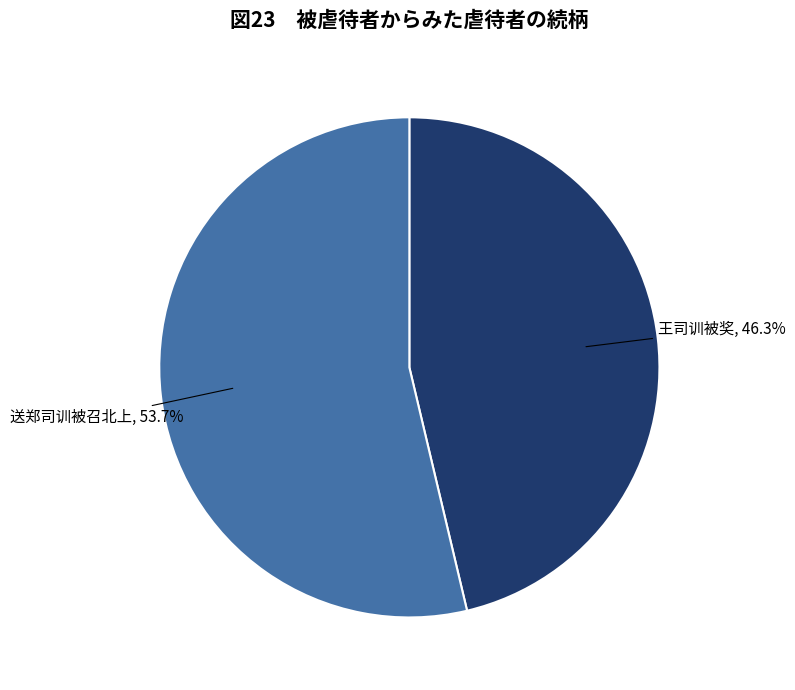

True or false: 王司训被奖 accounts for 46% of the total.

True